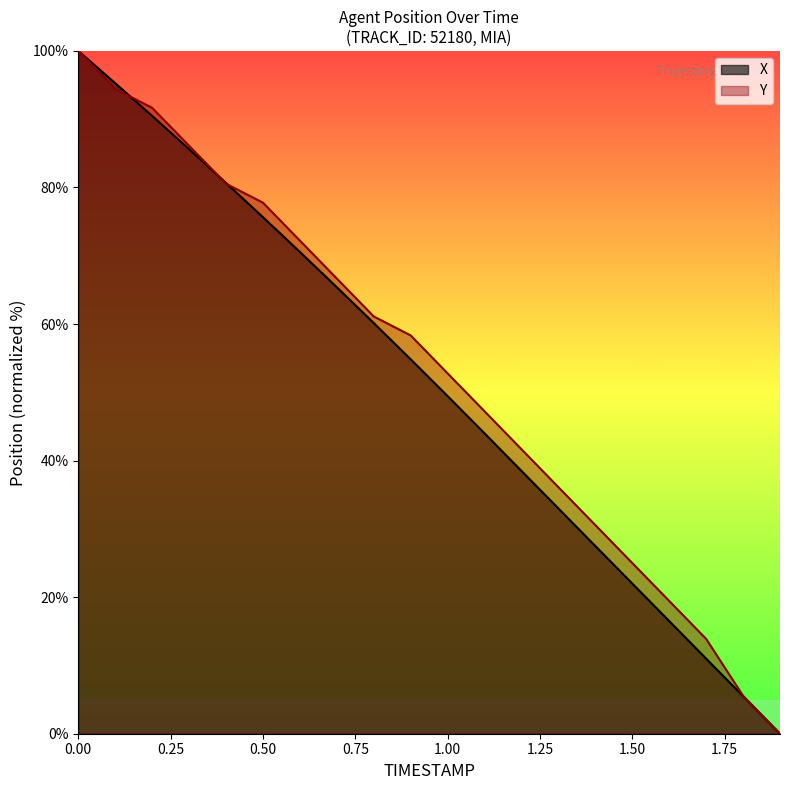

What is the total value across all series at 0.50?

153.4